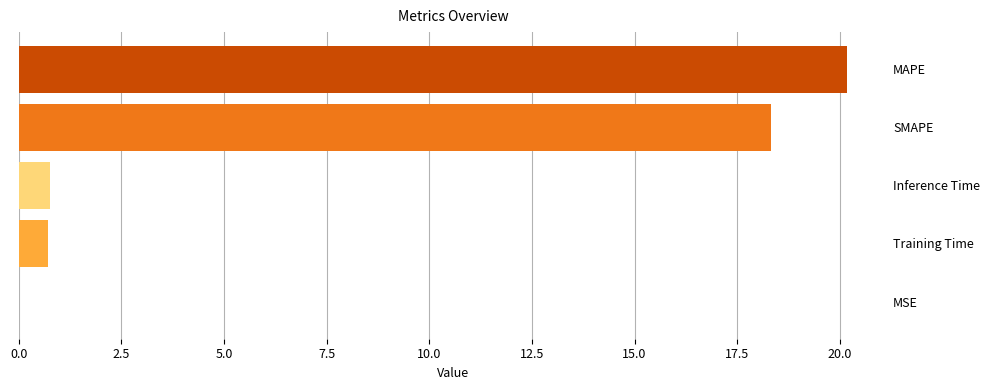

Which has a higher value, SMAPE or Inference Time?

SMAPE